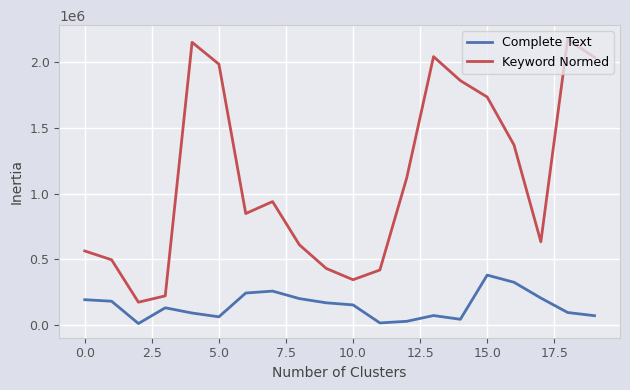

List the series in order of their overall mean, highest first.

Keyword Normed, Complete Text